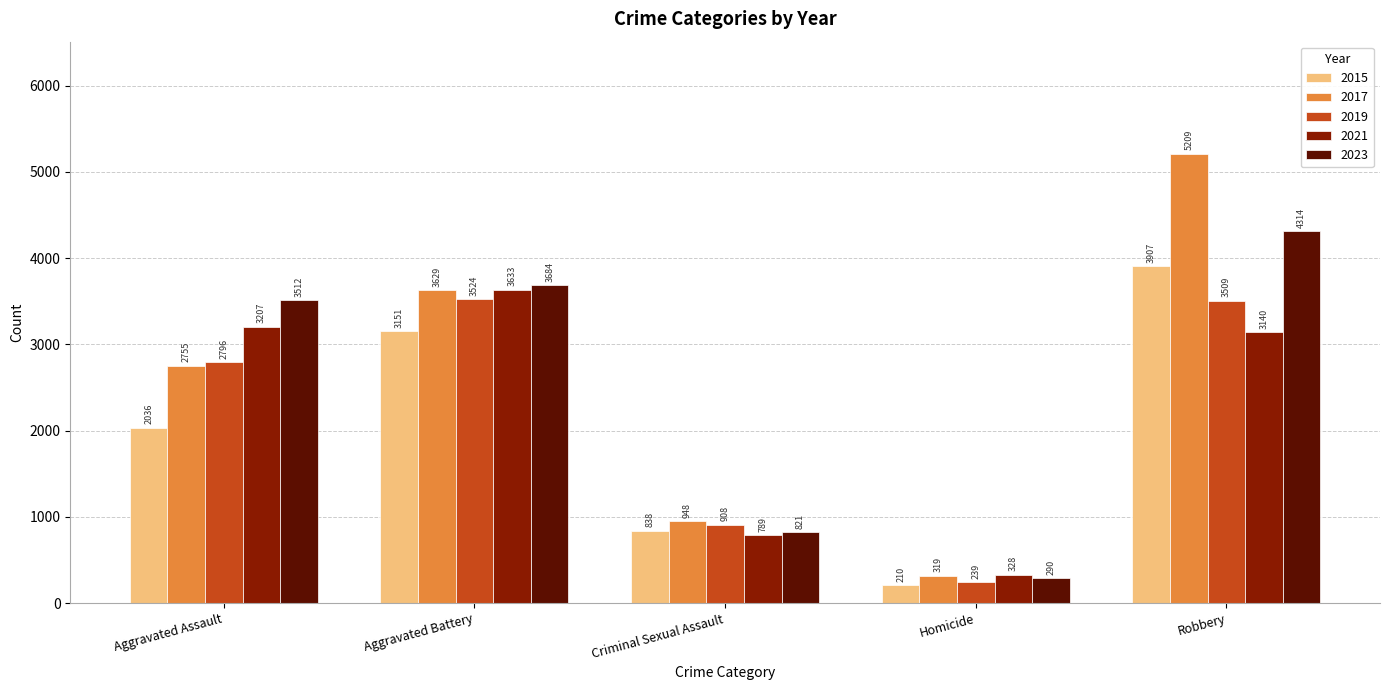

At which category is the sum across all series the highest?

Robbery